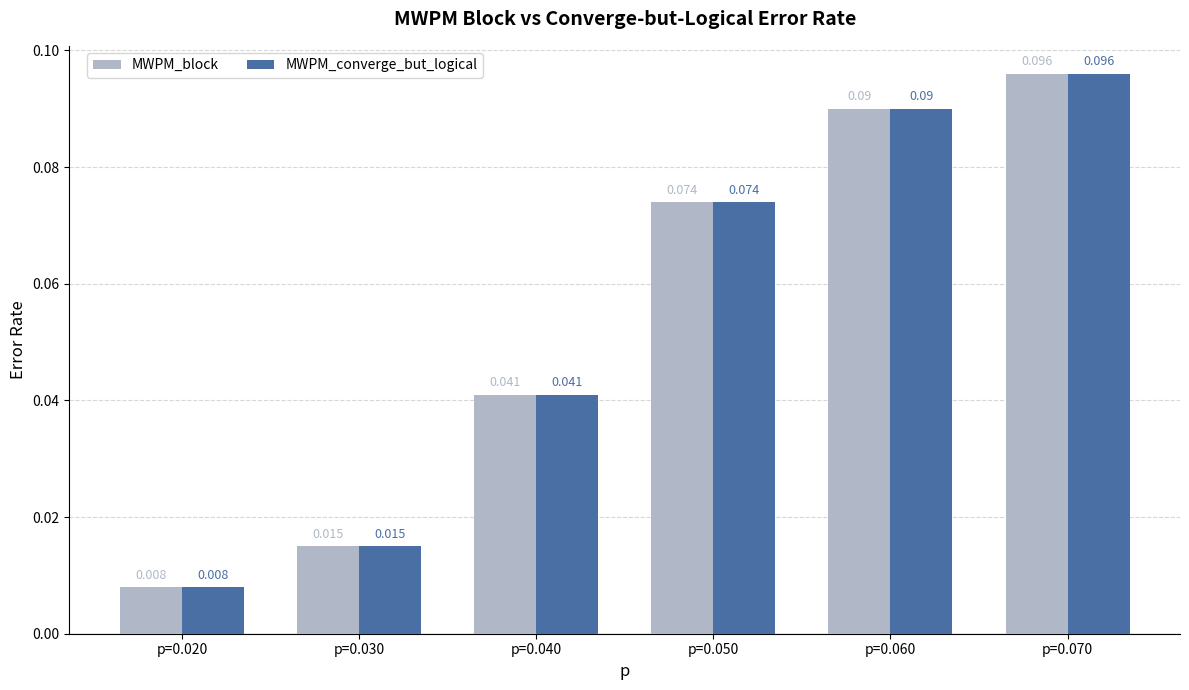

Is the value of MWPM_block at p=0.060 greater than the value of MWPM_converge_but_logical at p=0.020?

Yes